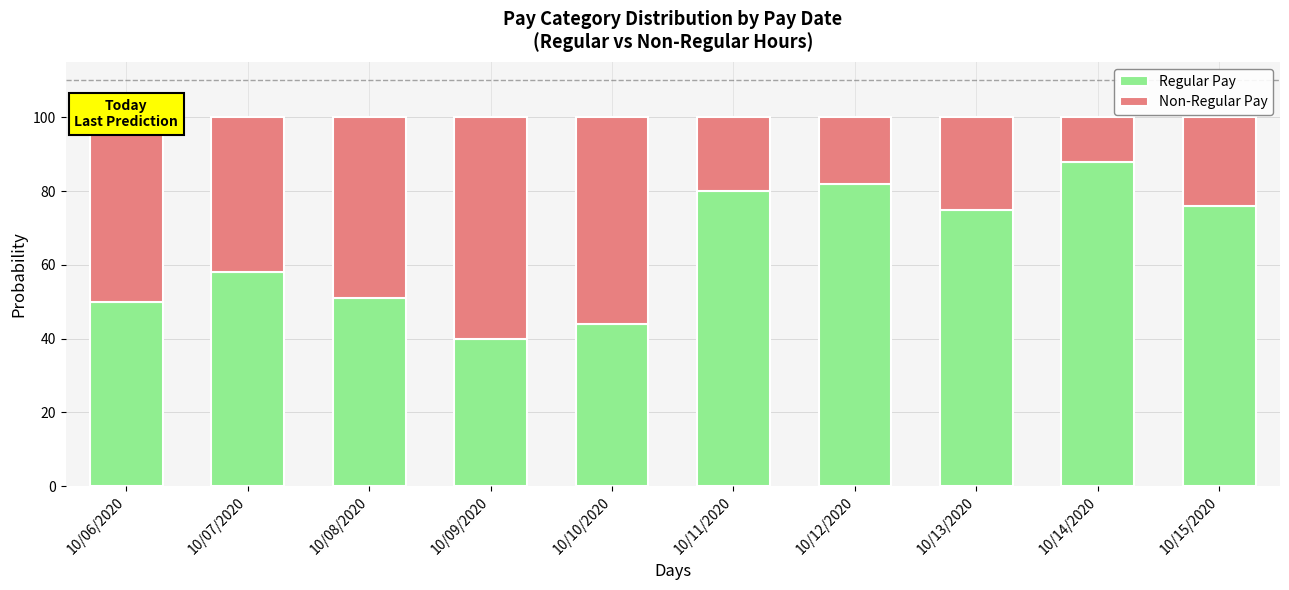

Which category has the highest value in the Regular Pay series?

10/14/2020